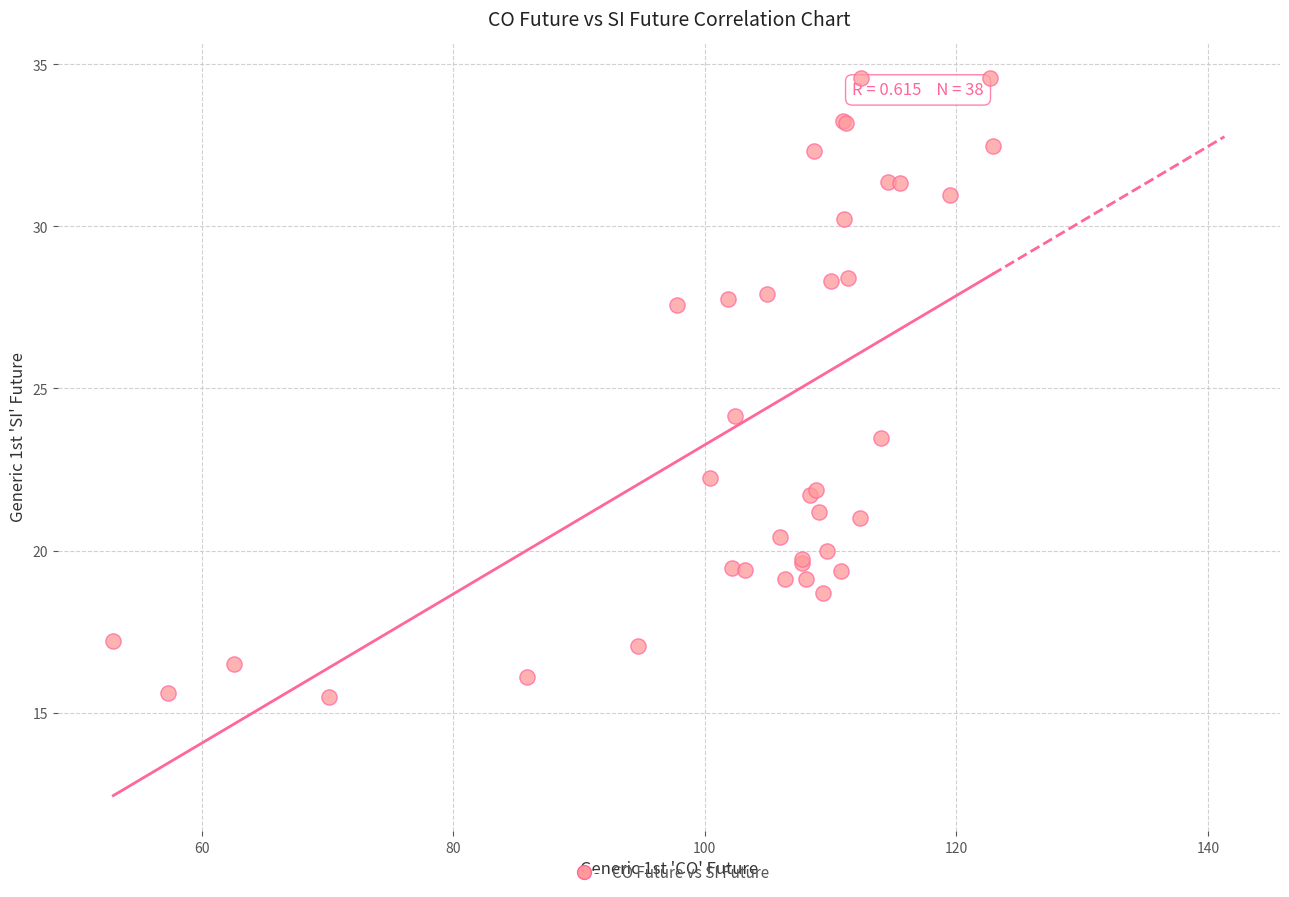

What Y value in the scatter plot is closest to 25?

24.1